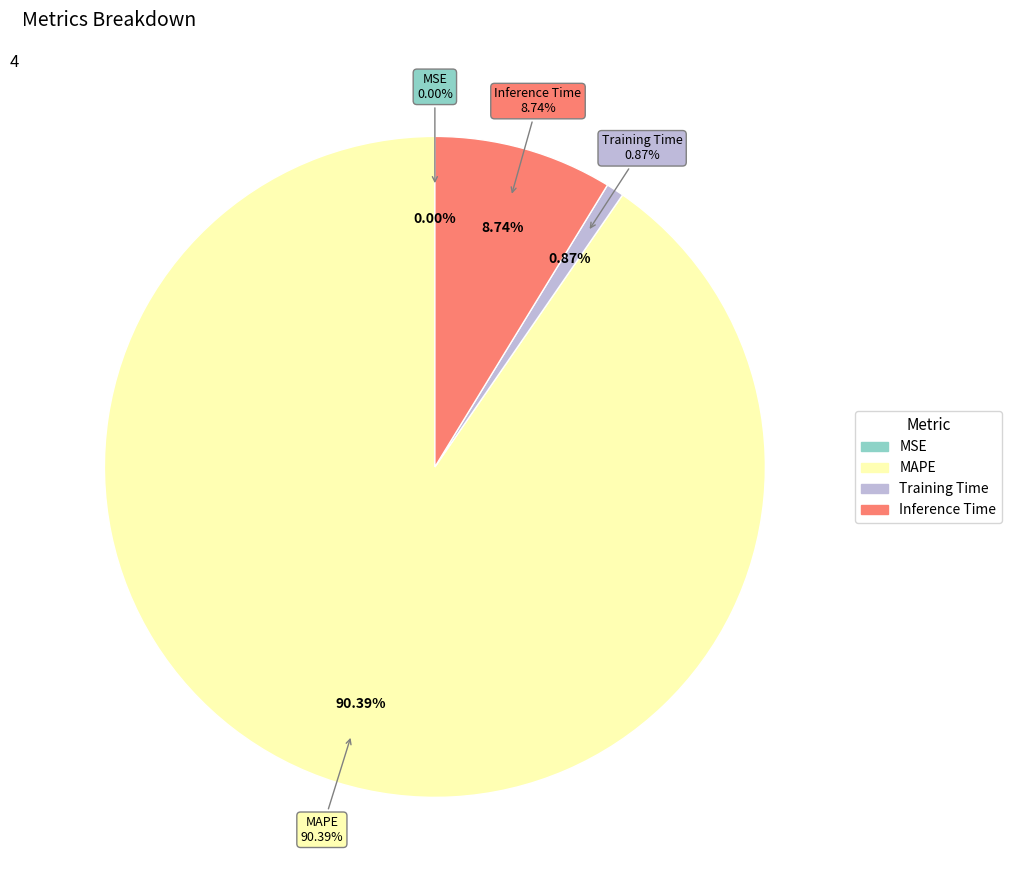

Is it true that Training Time is 1% of the pie?

True